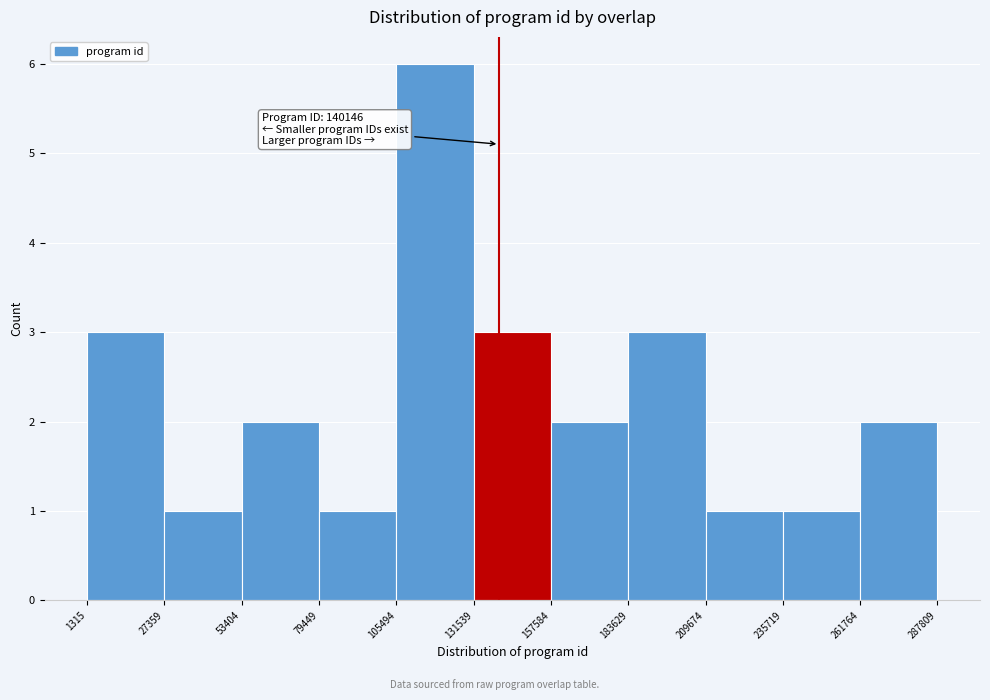

Which range on the x-axis has the tallest bar?

105494 to 131539